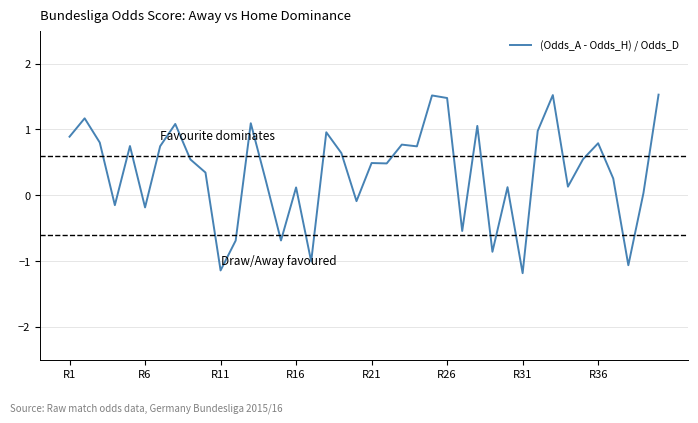

How many values are below zero?

11